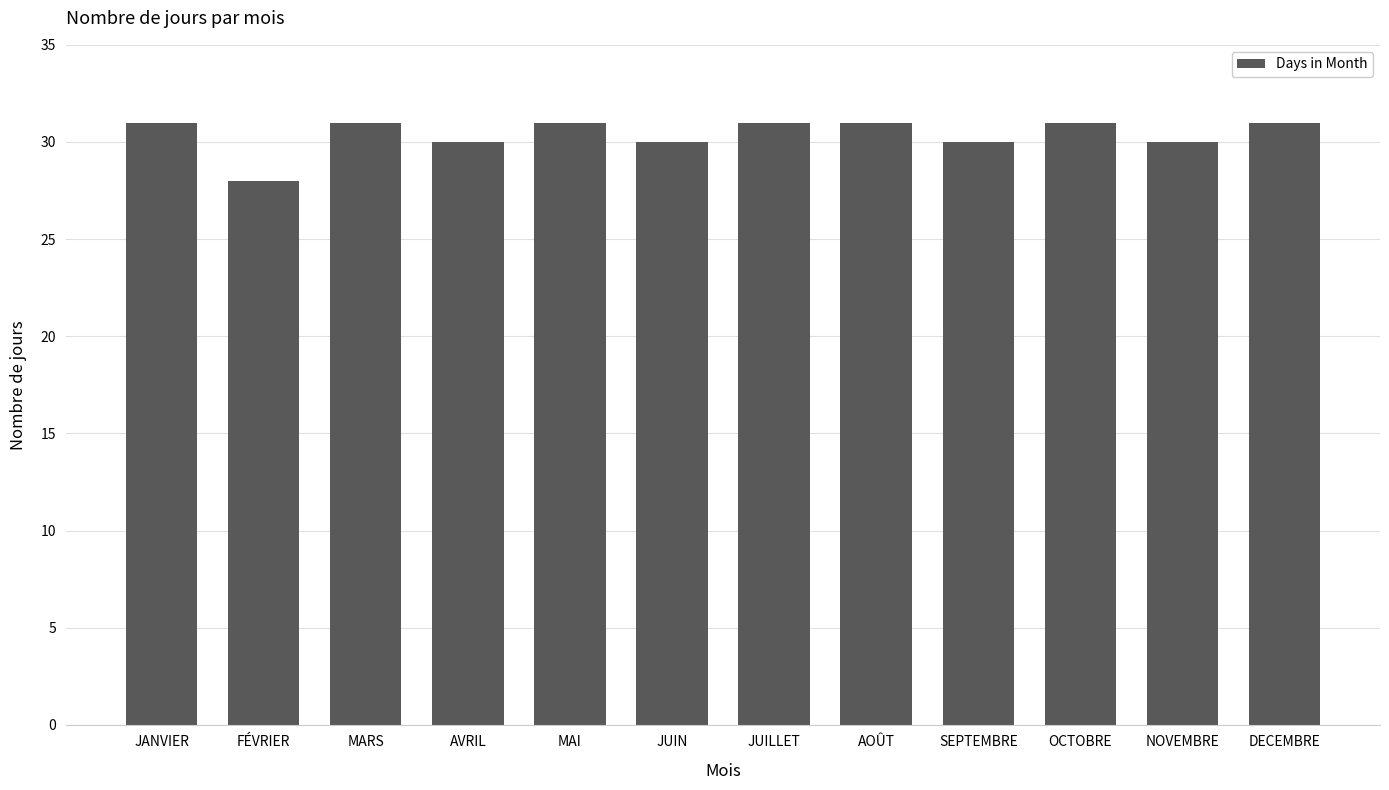

Read the value at AVRIL.

30